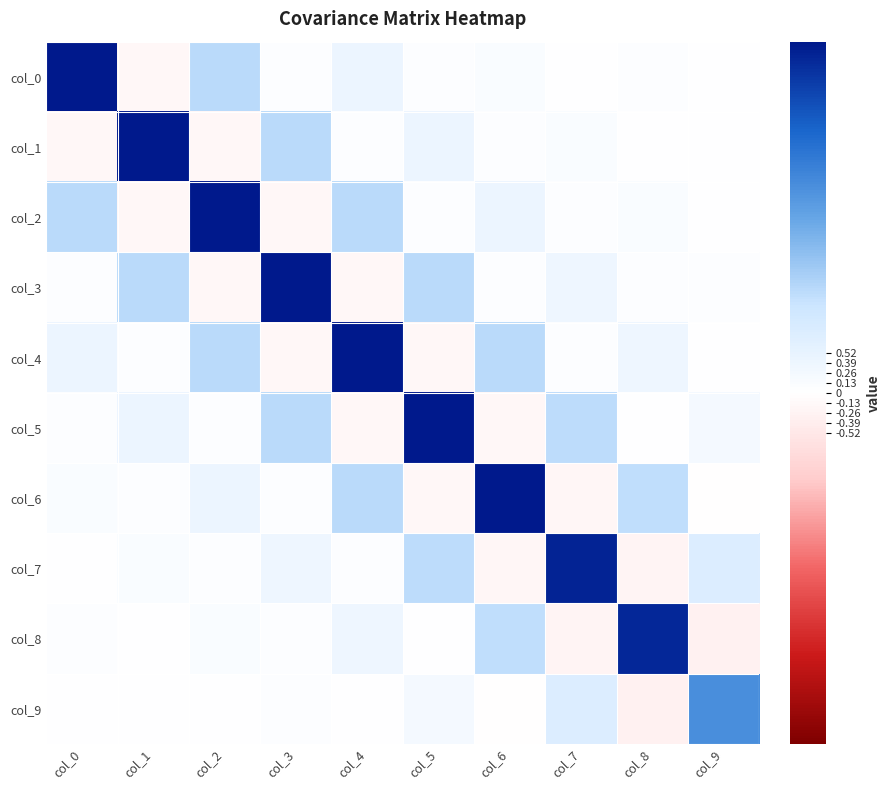

Which series has the largest total across all categories?

col_4